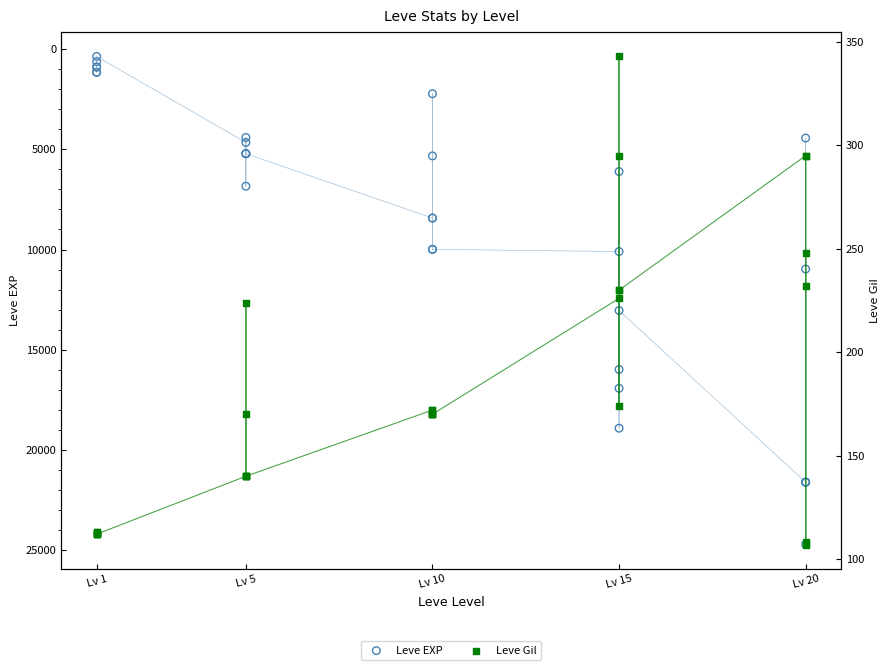

What are all the series names shown in the legend?

Leve EXP, Leve Gil